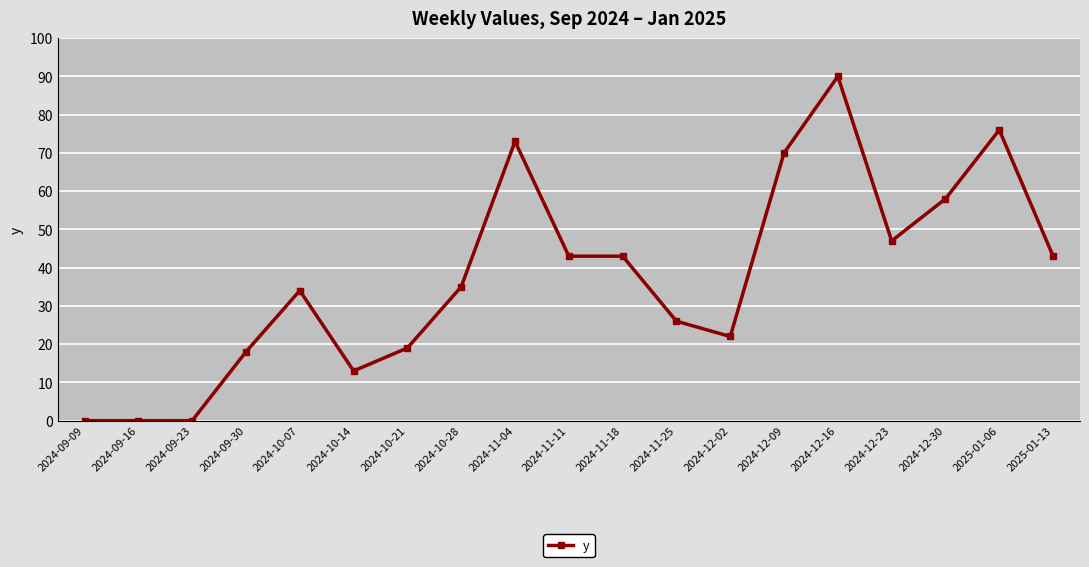

The chart shows a value of 47 at 2024-12-23. True or false?

True